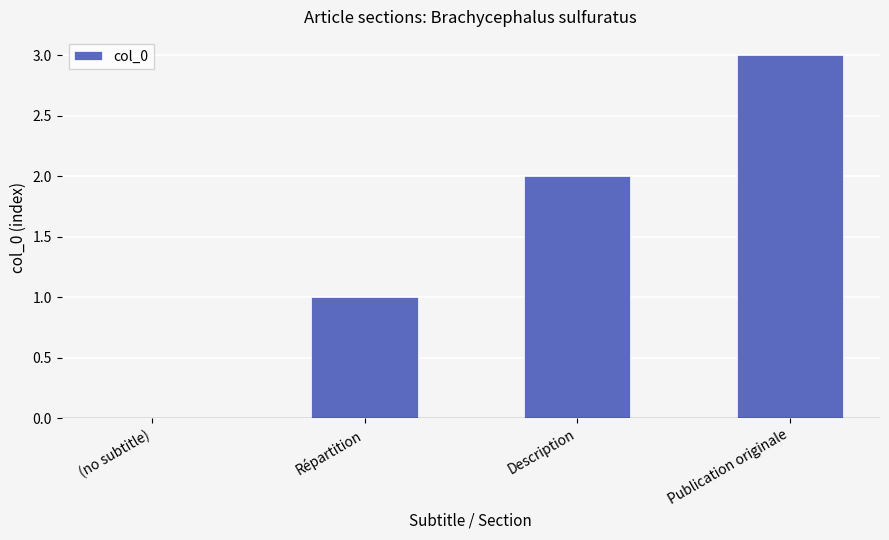

What is the sum of the values at Publication originale and Répartition?

4